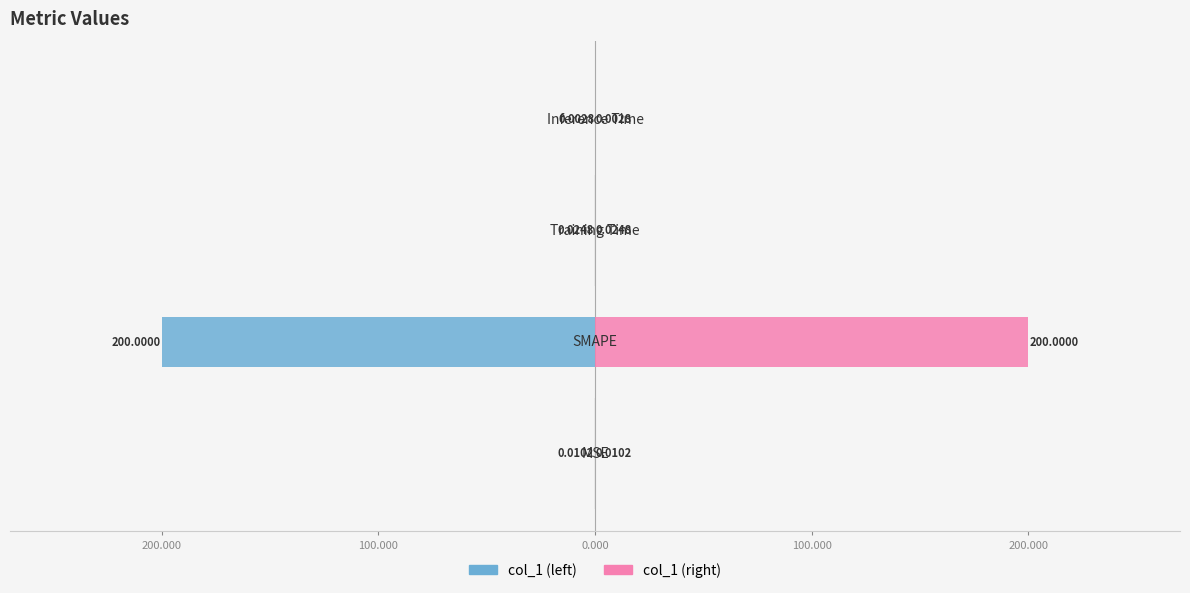

How many data points does each series have?

4